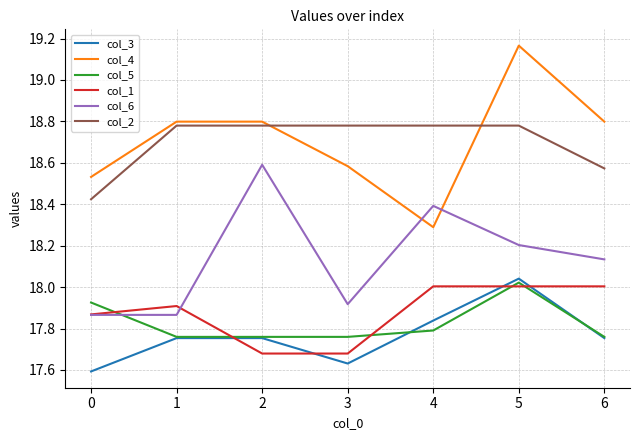

Count the col_4 values in the range 18 to 19.

6